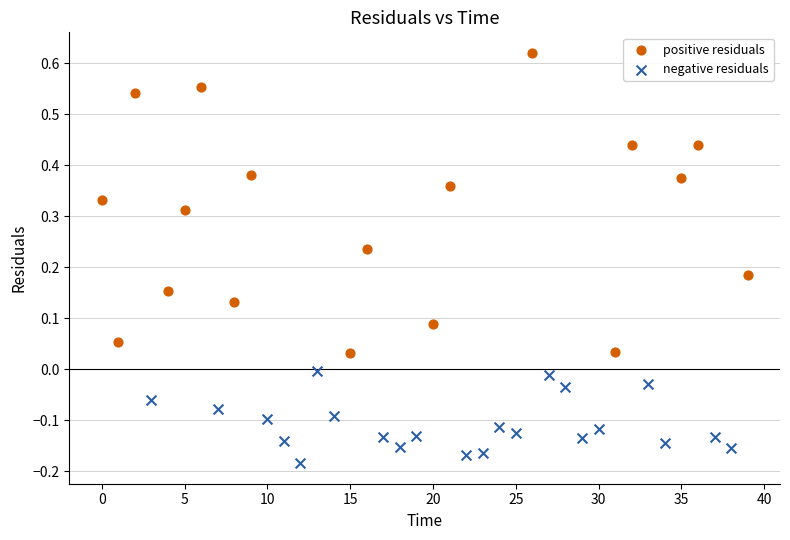

Which series reaches the minimum Y coordinate?

negative residuals